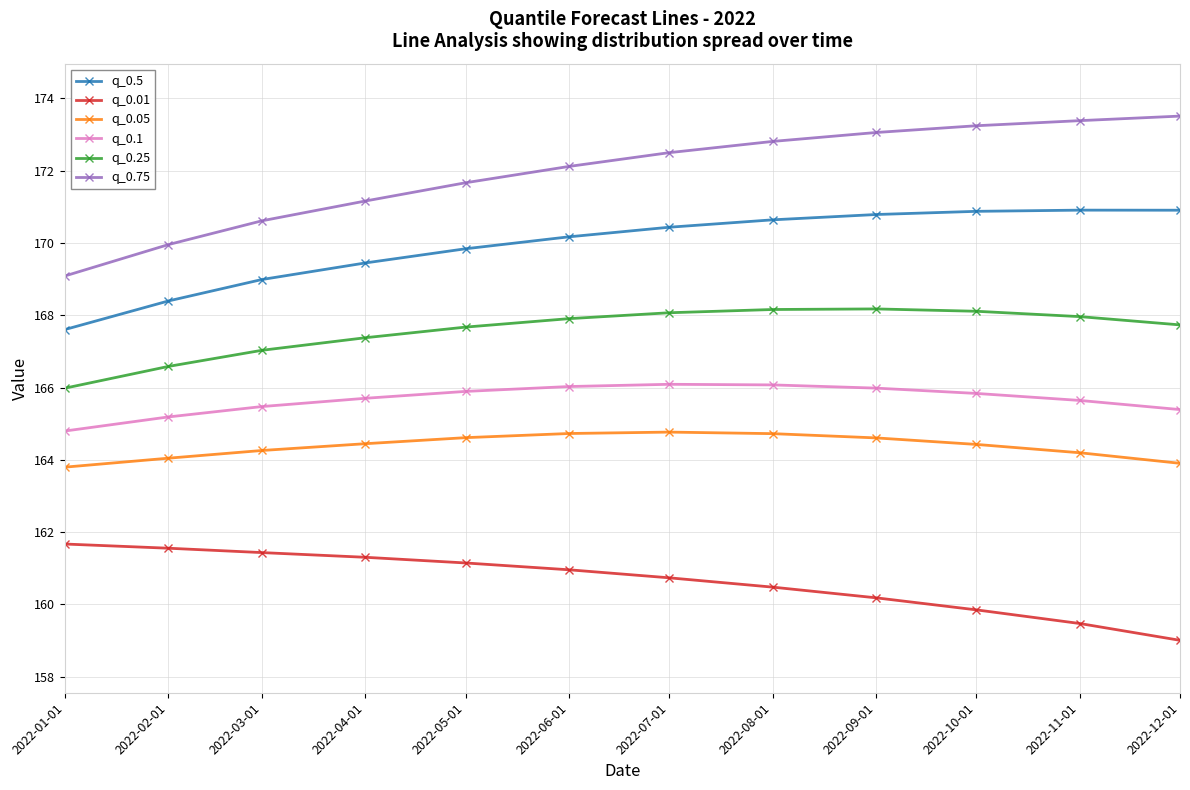

What is the minimum value shown in the chart?

159.0